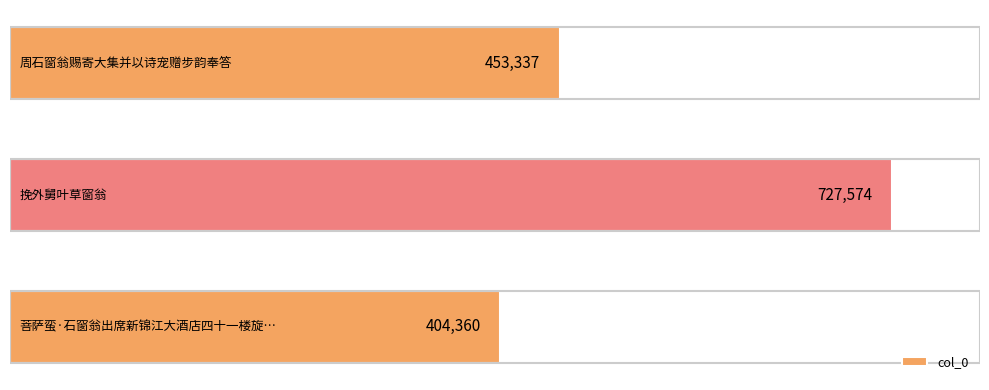

Count the values in the range 404360 to 727574.

3